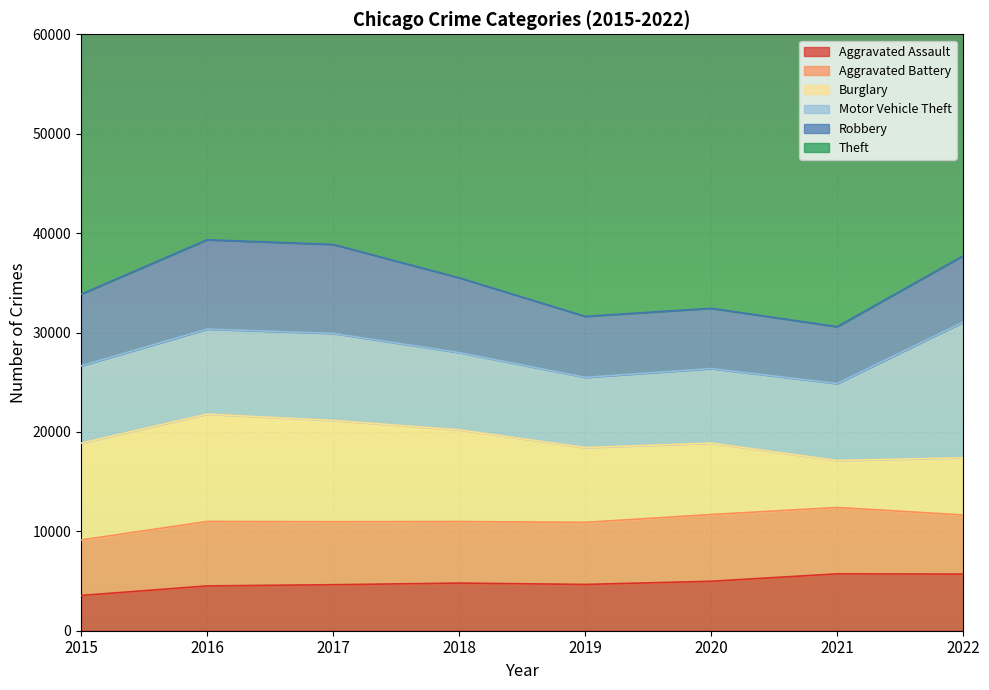

What is the value of the Burglary point at the 1st from the left?

9741